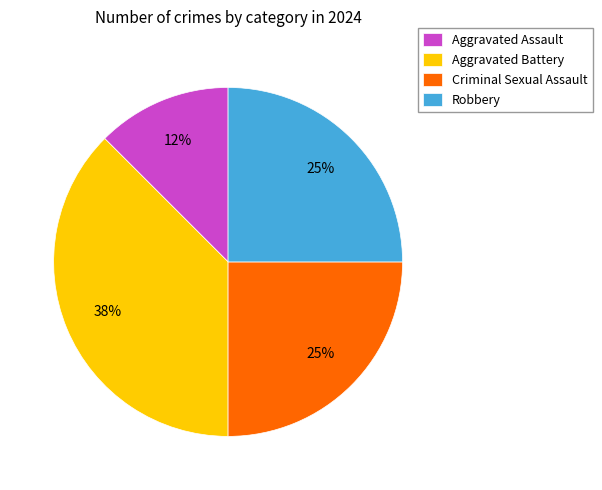

To the nearest percent, what portion does Robbery represent?

25%